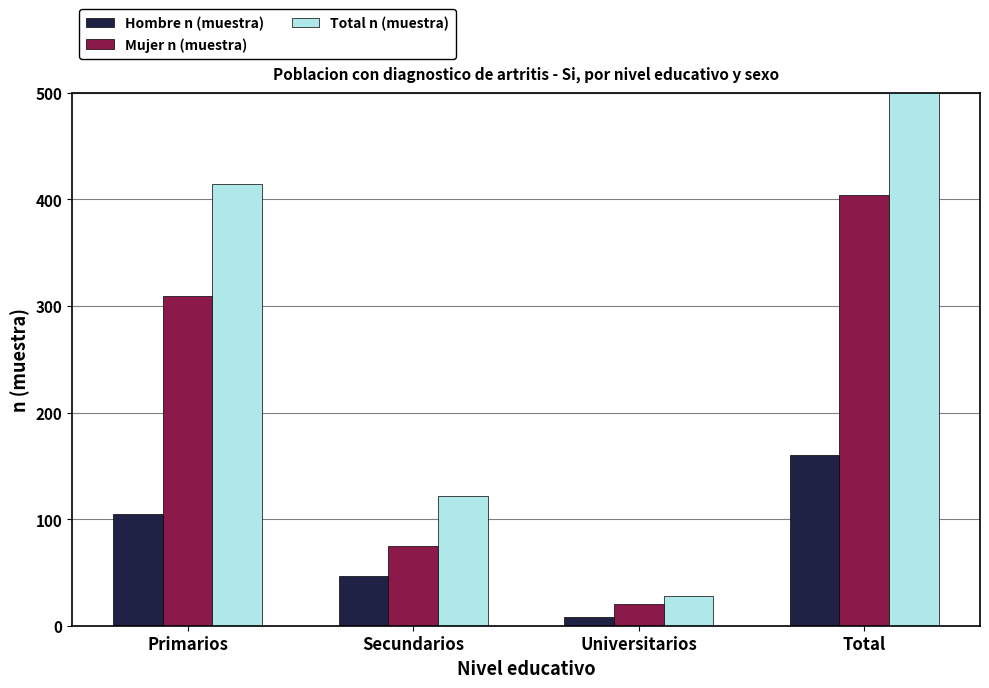

Is the value of Mujer n (muestra) at Universitarios greater than the value of Hombre n (muestra) at Total?

No